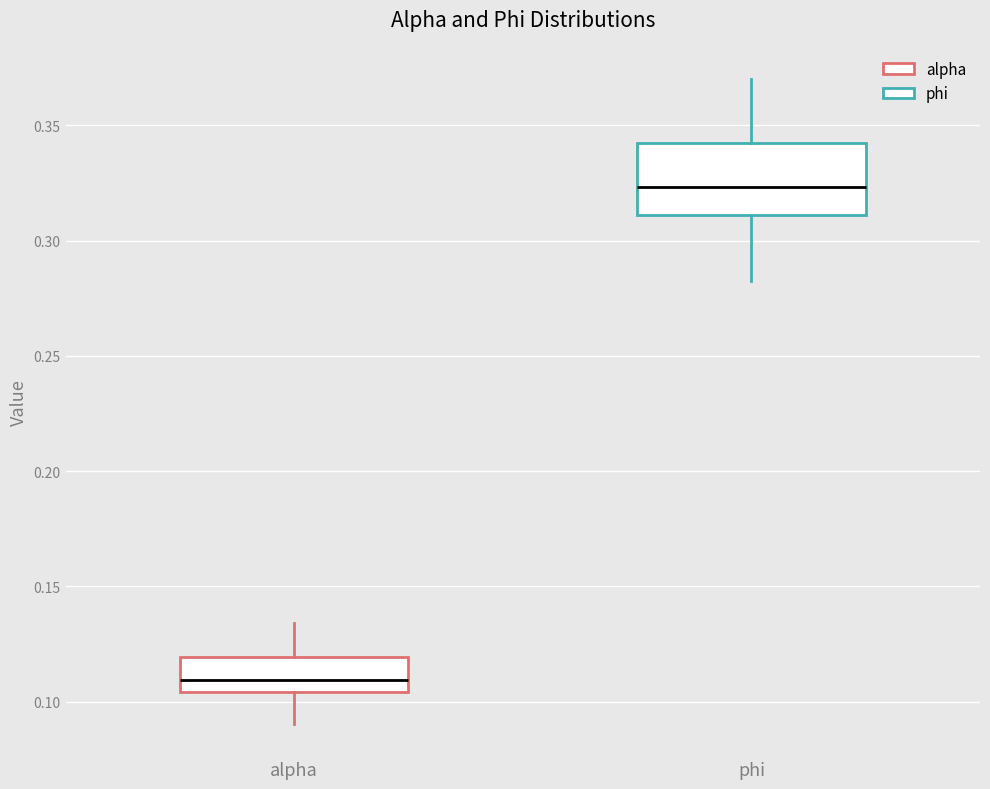

Reading left to right, read every box against the y-axis: the position of its median line, the range the box covers, and the ends of its whiskers. The values are not printed on the chart, so give them approximately, as read against the axis.

alpha: median 0.110, box 0.105 to 0.120, whiskers 0.090 to 0.135
phi: median 0.325, box 0.310 to 0.340, whiskers 0.280 to 0.370